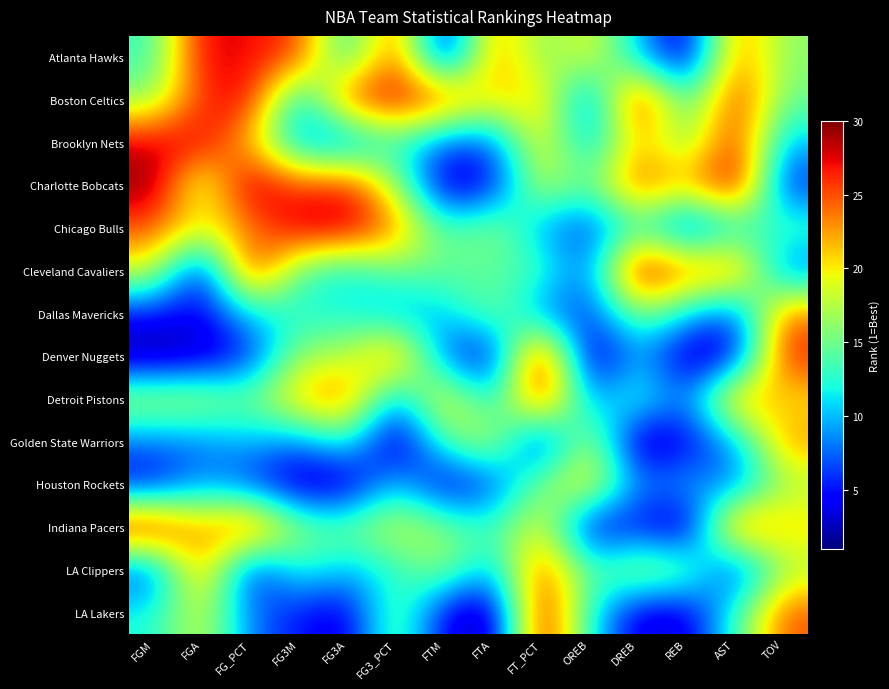

Reading left to right, what are all the values shown in this chart?

Atlanta Hawks: FGM=13	FGA=28	FG_PCT=27	FG3M=26	FG3A=11	FG3_PCT=26	FTM=2	FTA=24	FT_PCT=15	OREB=20	DREB=10	REB=2	AST=24	TOV=16
Boston Celtics: FGM=16	FGA=26	FG_PCT=28	FG3M=9	FG3A=26	FG3_PCT=28	FTM=26	FTA=20	FT_PCT=22	OREB=6	DREB=29	REB=12	AST=27	TOV=15
Brooklyn Nets: FGM=28	FGA=28	FG_PCT=21	FG3M=9	FG3A=7	FG3_PCT=13	FTM=7	FTA=7	FT_PCT=21	OREB=9	DREB=22	REB=15	AST=27	TOV=10
Charlotte Bobcats: FGM=30	FGA=16	FG_PCT=30	FG3M=25	FG3A=27	FG3_PCT=17	FTM=2	FTA=4	FT_PCT=19	OREB=14	DREB=26	REB=21	AST=30	TOV=5
Chicago Bulls: FGM=25	FGA=20	FG_PCT=23	FG3M=29	FG3A=29	FG3_PCT=24	FTM=13	FTA=17	FT_PCT=9	OREB=6	DREB=13	REB=5	AST=11	TOV=14
Cleveland Cavaliers: FGM=19	FGA=3	FG_PCT=28	FG3M=14	FG3A=11	FG3_PCT=15	FTM=15	FTA=14	FT_PCT=14	OREB=7	DREB=30	REB=24	AST=25	TOV=7
Dallas Mavericks: FGM=5	FGA=4	FG_PCT=11	FG3M=12	FG3A=12	FG3_PCT=9	FTM=10	FTA=16	FT_PCT=8	OREB=6	DREB=16	REB=11	AST=6	TOV=24
Denver Nuggets: FGM=1	FGA=2	FG_PCT=5	FG3M=17	FG3A=17	FG3_PCT=25	FTM=7	FTA=3	FT_PCT=30	OREB=1	DREB=10	REB=2	AST=3	TOV=27
Detroit Pistons: FGM=18	FGA=18	FG_PCT=15	FG3M=22	FG3A=25	FG3_PCT=8	FTM=22	FTA=10	FT_PCT=28	OREB=8	DREB=14	REB=7	AST=24	TOV=20
Golden State Warriors: FGM=8	FGA=8	FG_PCT=10	FG3M=8	FG3A=13	FG3_PCT=1	FTM=14	FTA=19	FT_PCT=3	OREB=19	DREB=1	REB=4	AST=9	TOV=23
Houston Rockets: FGM=4	FGA=9	FG_PCT=6	FG3M=2	FG3A=2	FG3_PCT=11	FTM=3	FTA=6	FT_PCT=16	OREB=21	DREB=8	REB=10	AST=7	TOV=17
Indiana Pacers: FGM=29	FGA=22	FG_PCT=27	FG3M=16	FG3A=15	FG3_PCT=19	FTM=16	FTA=13	FT_PCT=20	OREB=3	DREB=5	REB=1	AST=26	TOV=21
LA Clippers: FGM=6	FGA=24	FG_PCT=4	FG3M=13	FG3A=10	FG3_PCT=12	FTM=17	FTA=9	FT_PCT=26	OREB=13	DREB=18	REB=16	AST=4	TOV=17
LA Lakers: FGM=12	FGA=19	FG_PCT=8	FG3M=5	FG3A=3	FG3_PCT=16	FTM=4	FTA=1	FT_PCT=29	OREB=12	DREB=3	REB=3	AST=13	TOV=25